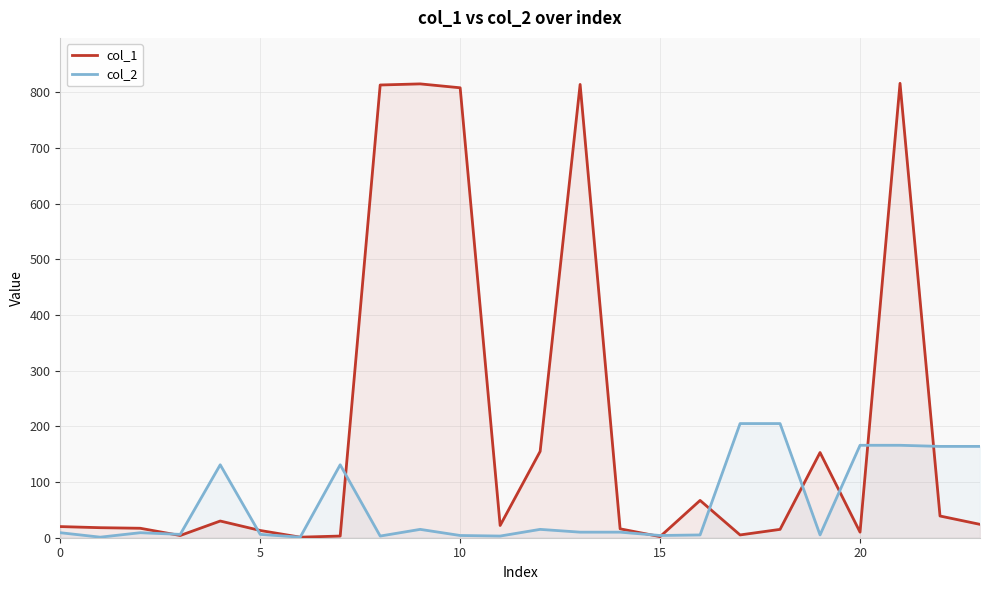

At which label does col_2 reach its peak?

17